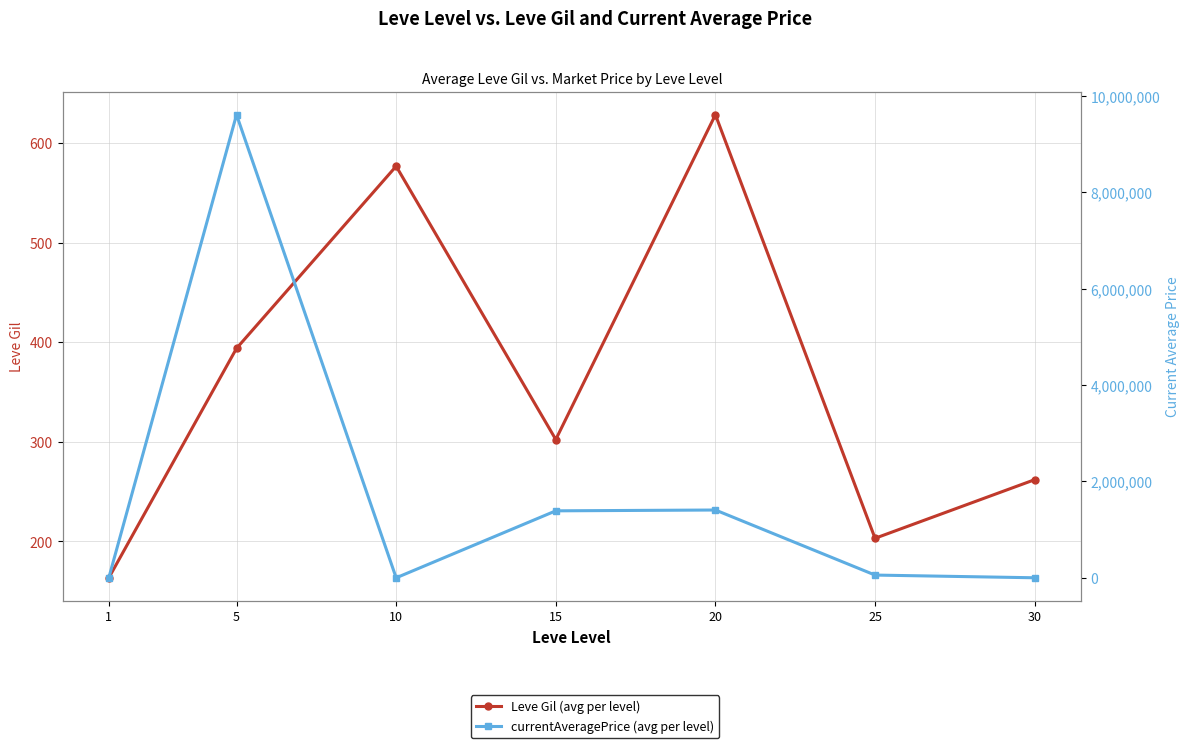

Reading left to right, what are all the values shown in this chart?

Leve Gil (avg per level): 163.5	393.8	576.7	302.3	628.3	203.2	262.0
currentAveragePrice (avg per level): 2303.8	9612875.0	320.5	1390777.3	1407852.0	57384.0	1154.5